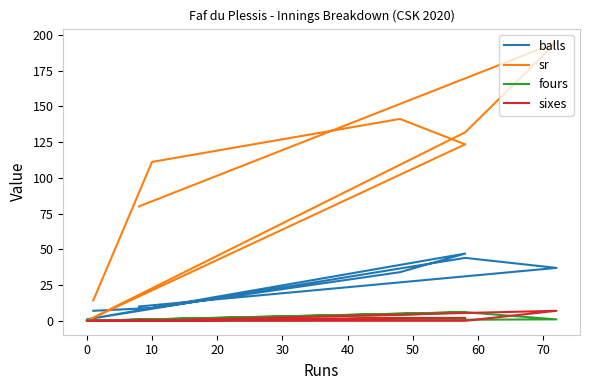

Reading left to right, transcribe all the data shown in this chart.

balls: 10.0	37.0	44.0	1.0	47.0	34.0	9.0	7.0
sr: 80.0	194.6	131.8	0.0	123.4	141.2	111.1	14.3
fours: 0.0	1.0	6.0	0.0	6.0	4.0	1.0	0.0
sixes: 0.0	7.0	0.0	0.0	2.0	2.0	0.0	0.0